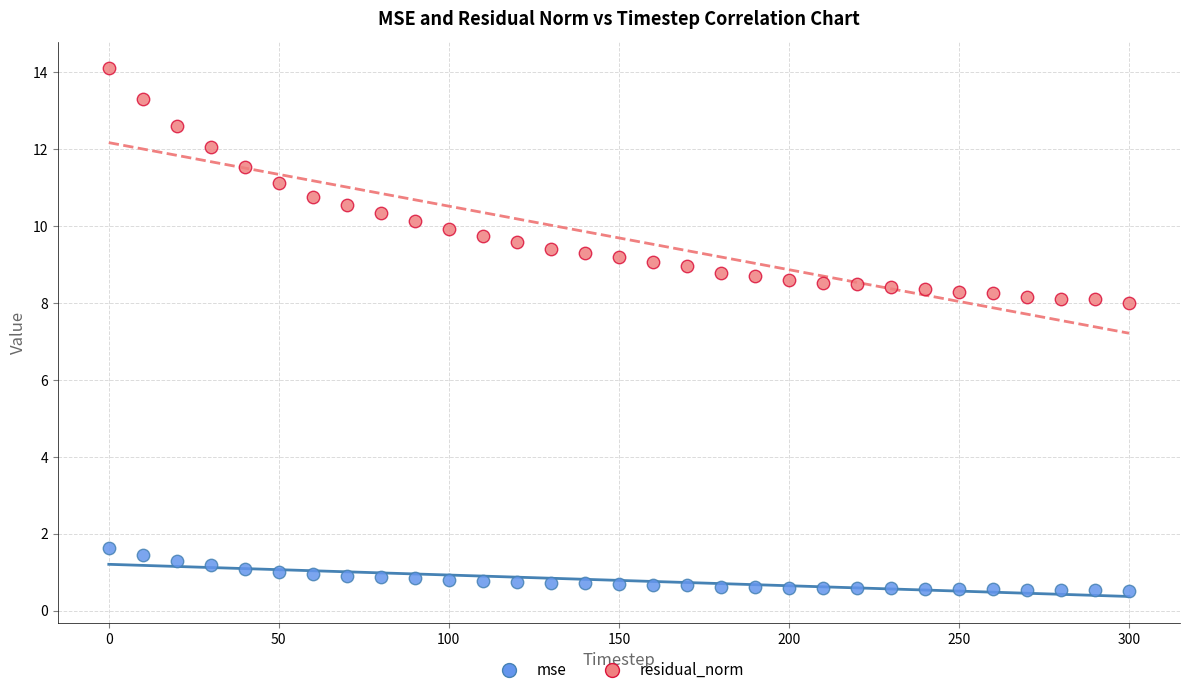

Which series has the widest spread of Y values?

residual_norm